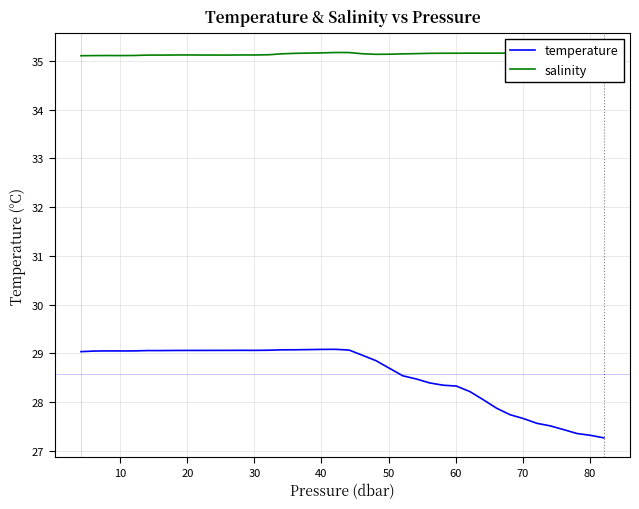

True or false: temperature and salinity cross at least once.

False